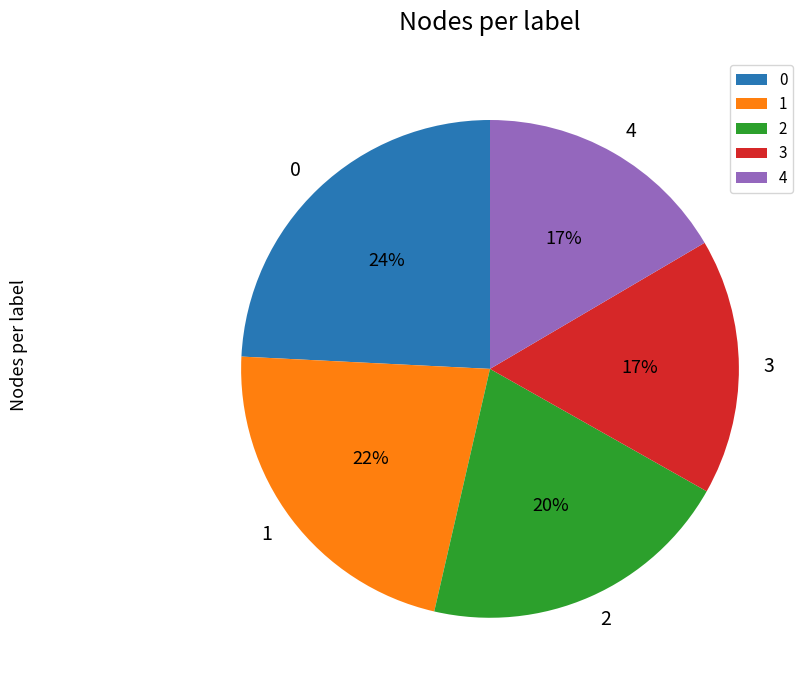

Is there any slice that represents more than half of the pie?

No